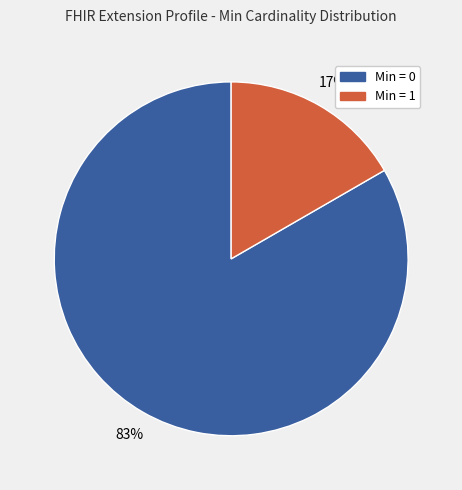

Is there any slice that represents more than half of the pie?

Yes